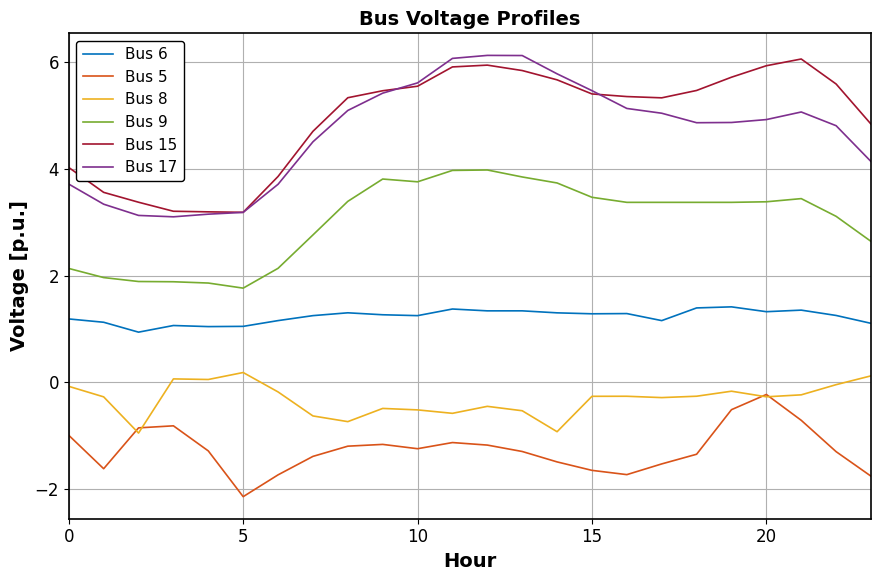

True or false: Bus 17 and Bus 6 cross at least once.

False